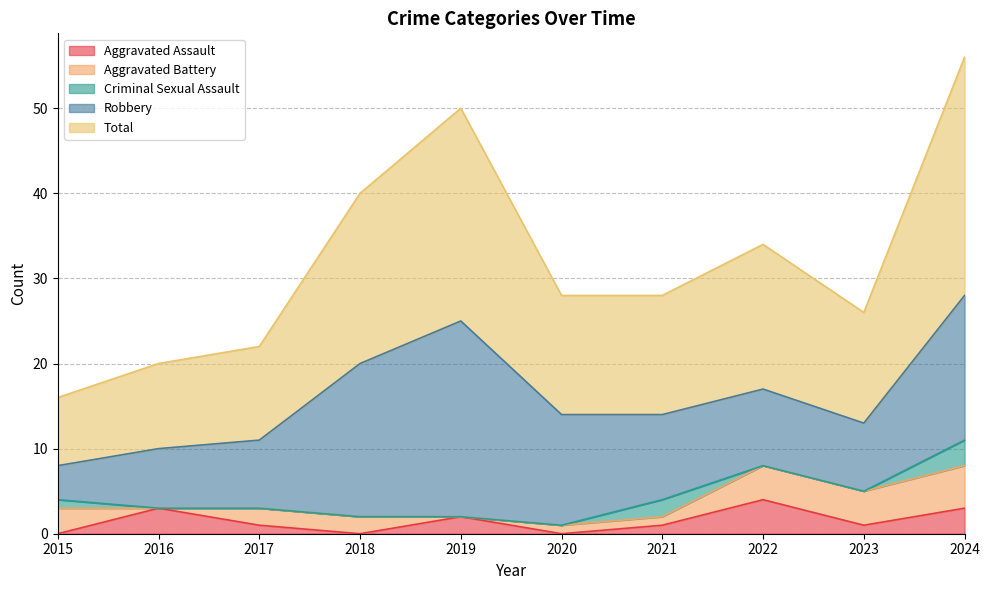

What is the difference between the maximum and second lowest values in the Robbery series?

16